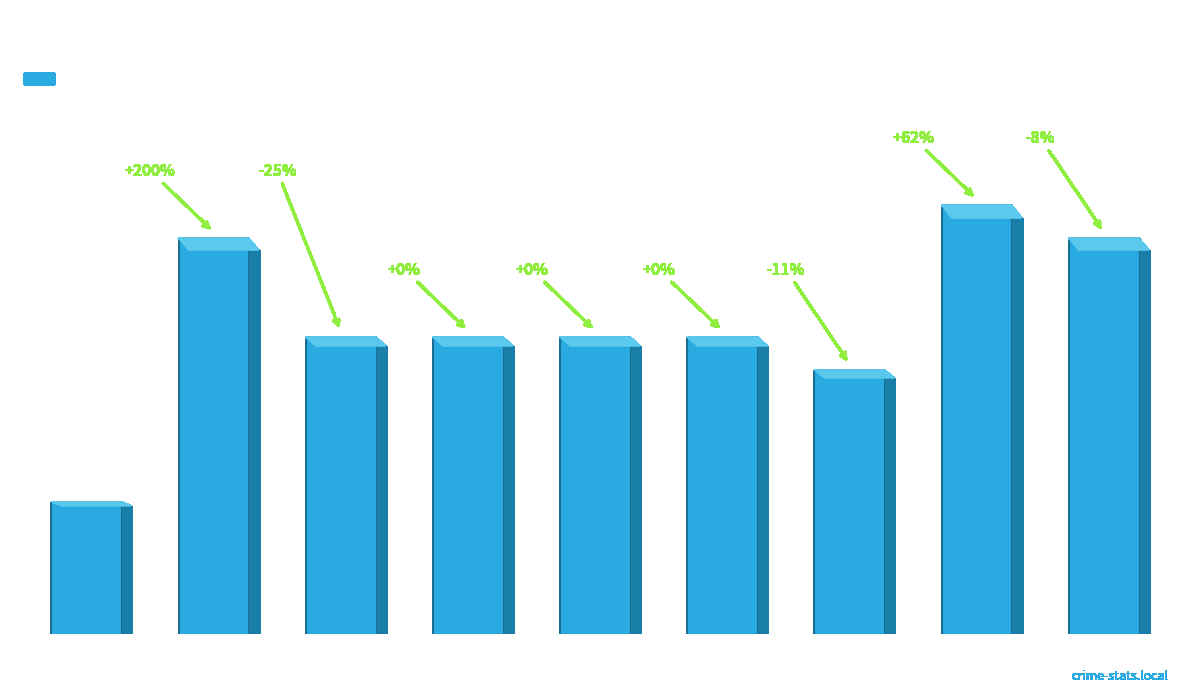

What is the value of the 6th bar from the left?

9